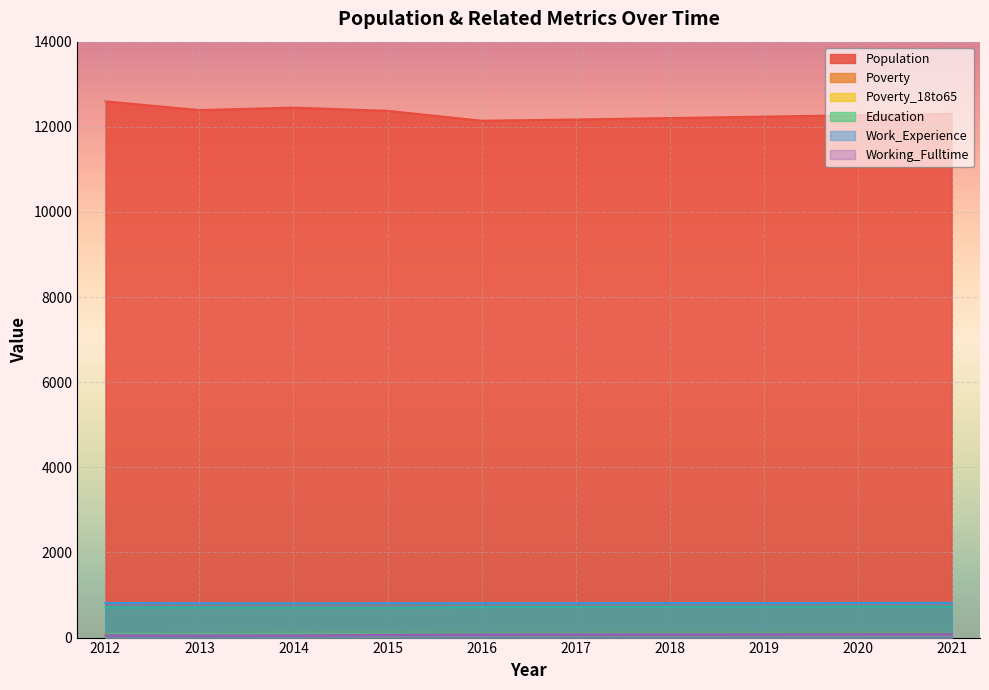

Rank the categories by Population value from lowest to highest.

2016, 2017, 2018, 2019, 2020, 2021, 2015, 2013, 2014, 2012